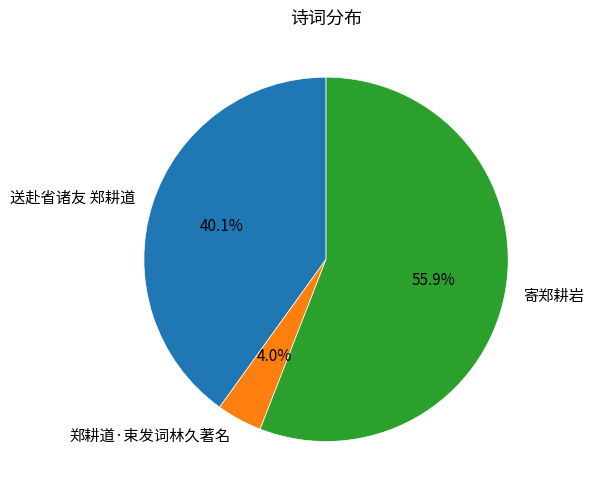

What percentage do 送赴省诸友 郑耕道 and 寄郑耕岩 together represent?

96.0%